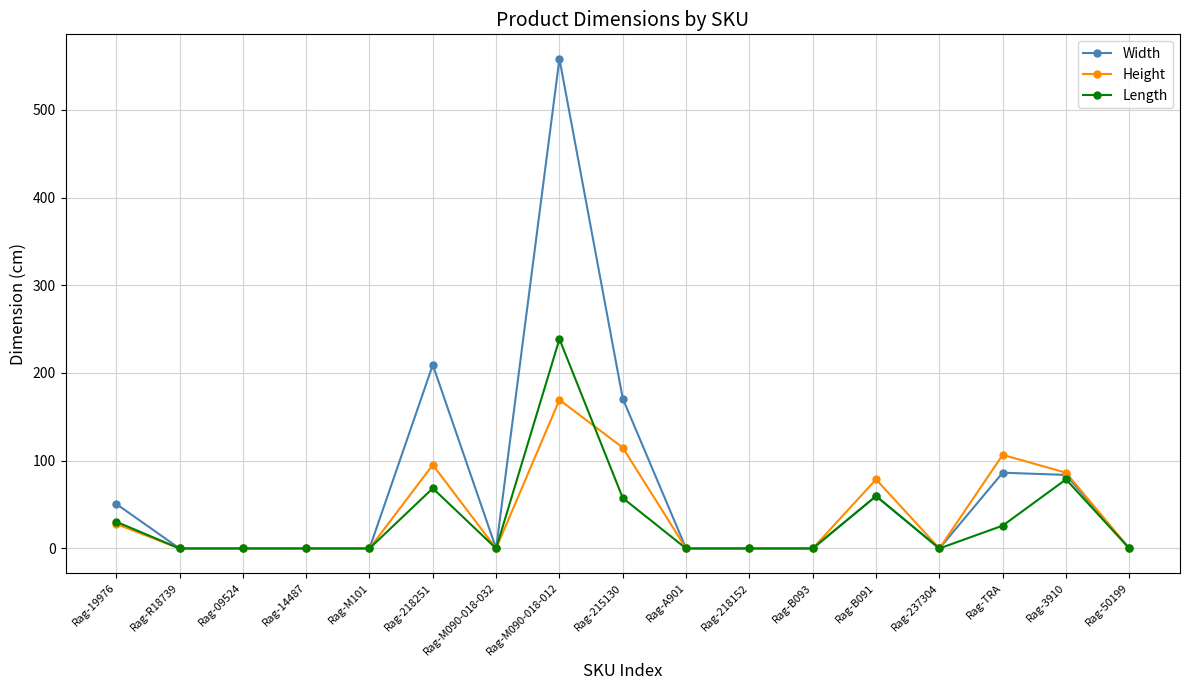

At which label does Height reach its peak?

Rag-M090-018-012